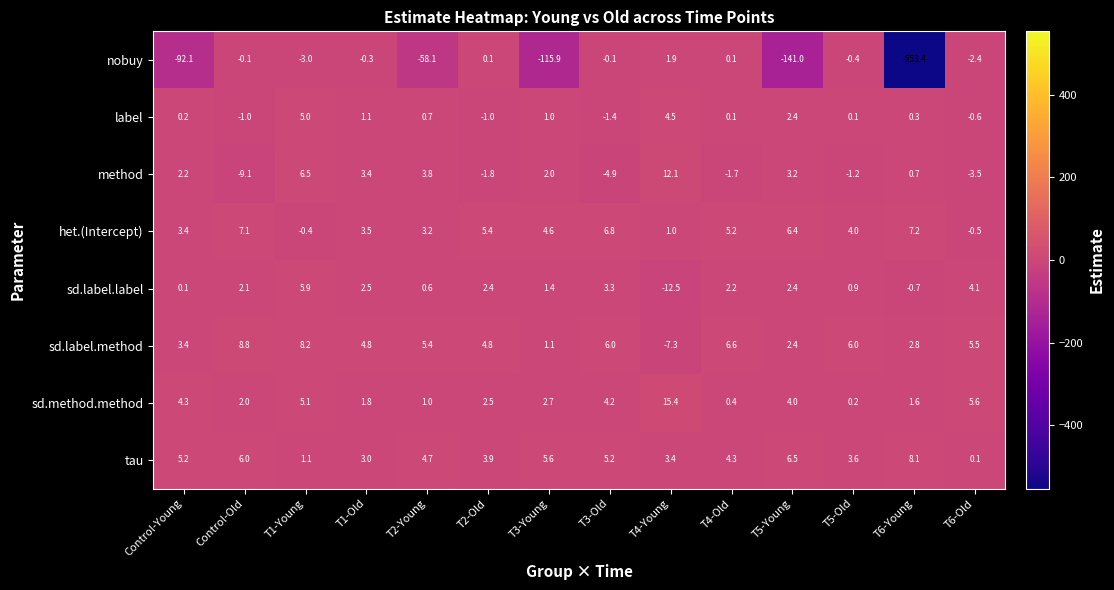

The value of label at T4-Old is 0.1. True or false?

True